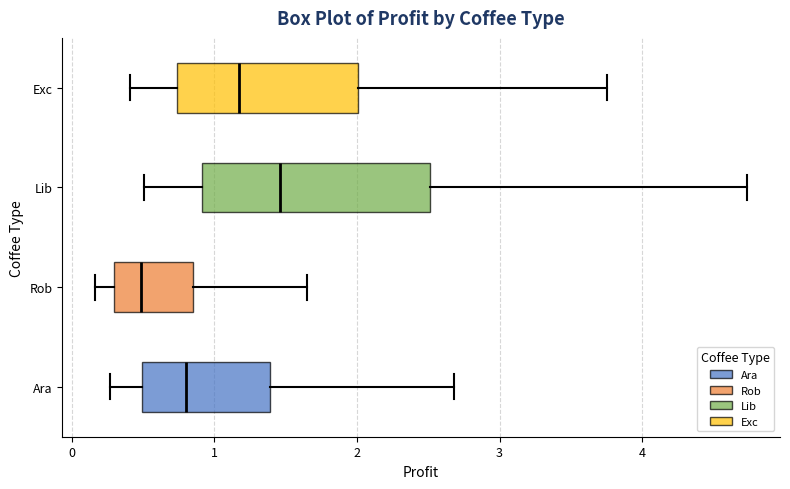

Reading bottom to top, read every box against the x-axis: the position of its median line, the range the box covers, and the ends of its whiskers. The values are not printed on the chart, so give them approximately, as read against the axis.

Ara: median 0.8, box 0.5 to 1.4, whiskers 0.3 to 2.7
Rob: median 0.5, box 0.3 to 0.8, whiskers 0.2 to 1.6
Lib: median 1.5, box 0.9 to 2.5, whiskers 0.5 to 4.7
Exc: median 1.2, box 0.7 to 2.0, whiskers 0.4 to 3.8